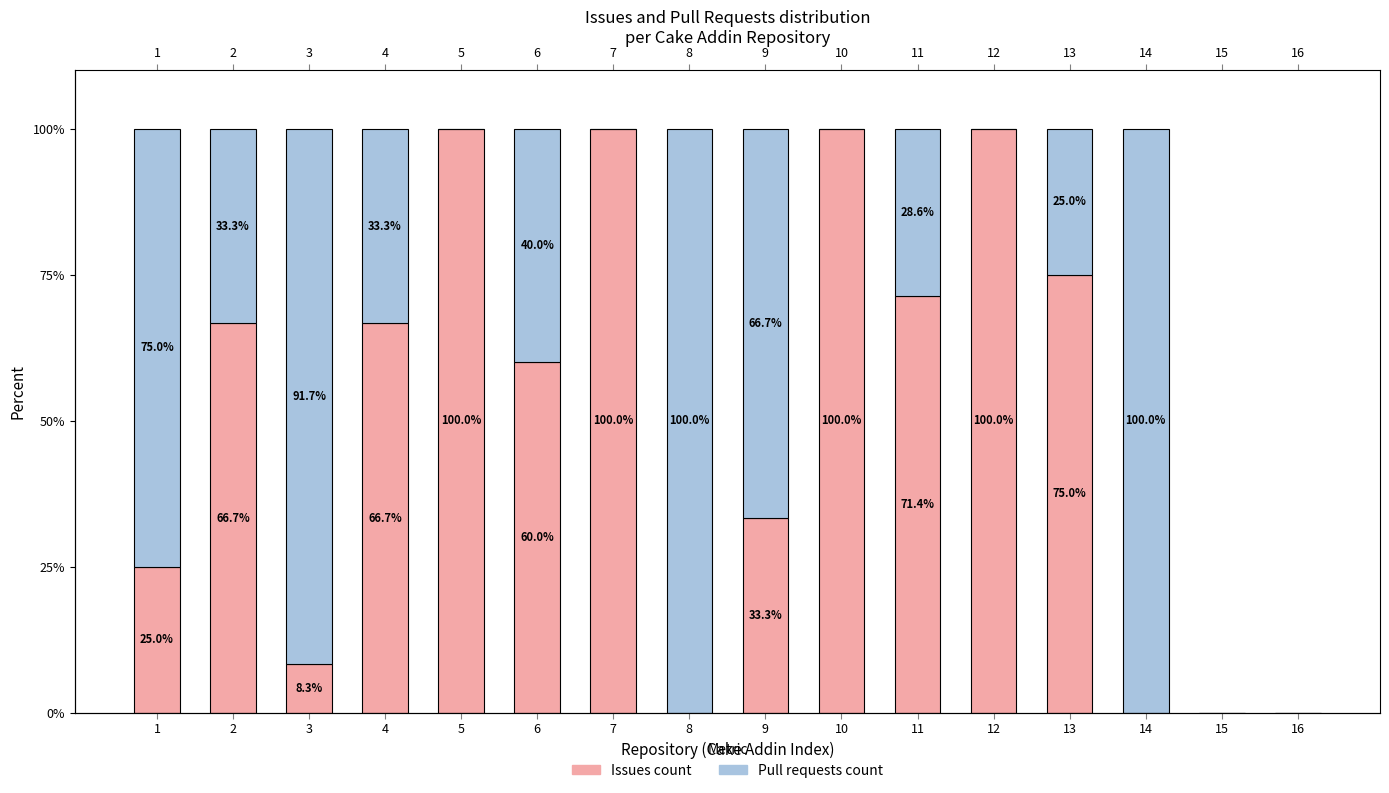

What are all the series names shown in the legend?

Issues count, Pull requests count